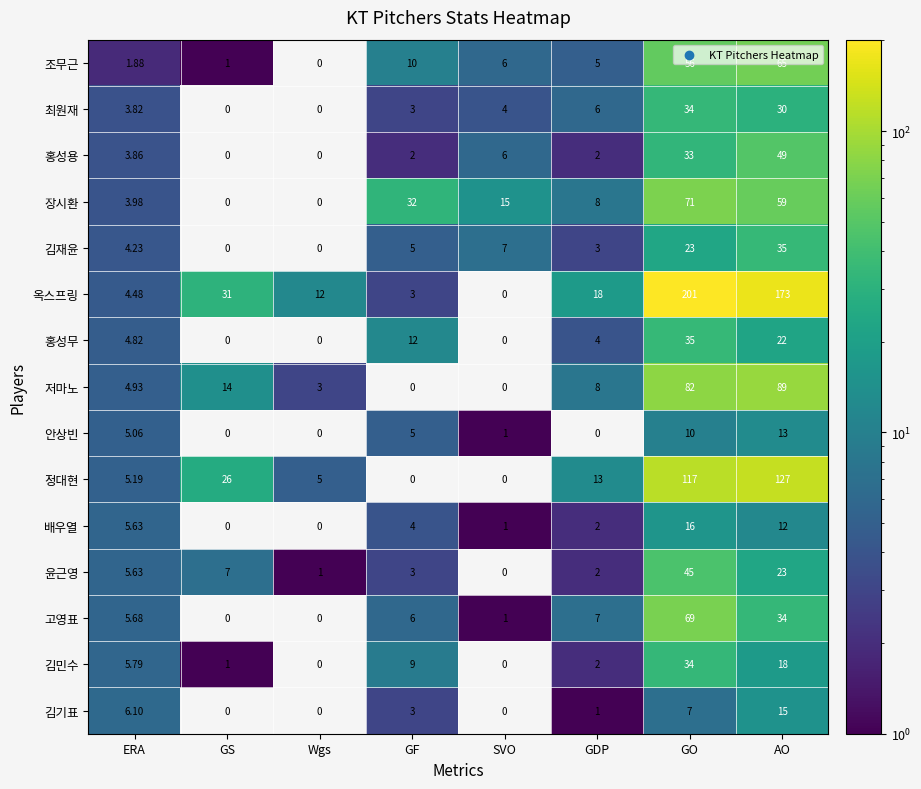

Is the value of 최원재 at SVO greater than the value of 저마노 at AO?

No